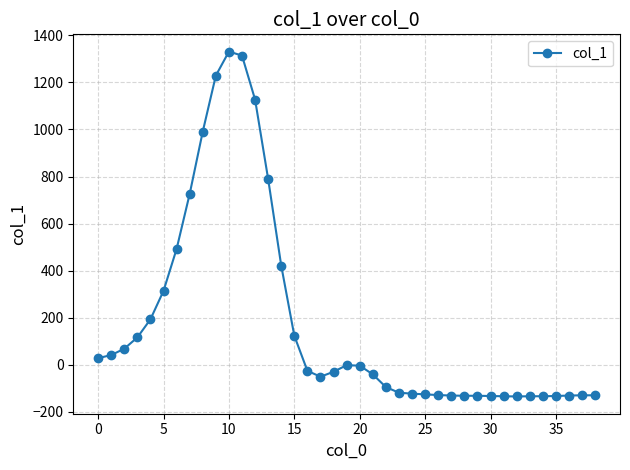

What is the minimum value shown in the chart?

-135